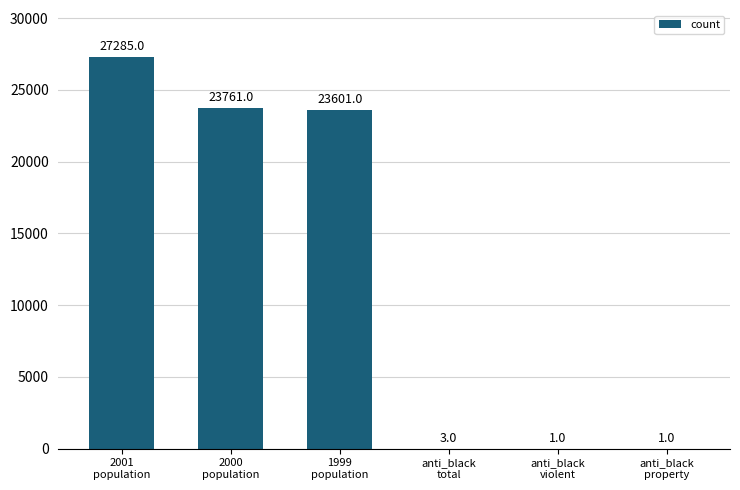

What is the maximum value shown in the chart?

27285